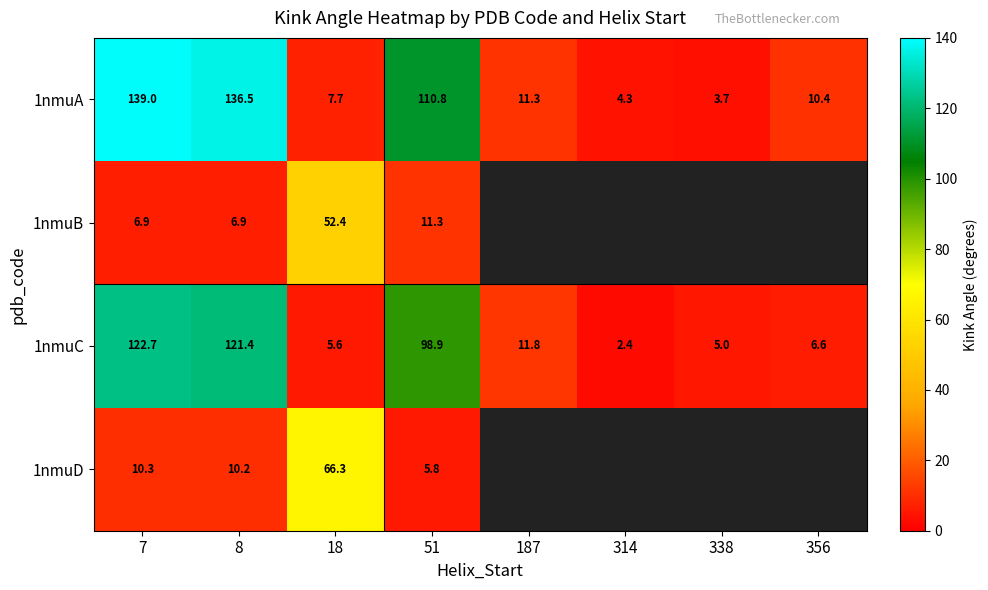

What is the total value across all series at 8?

275.0